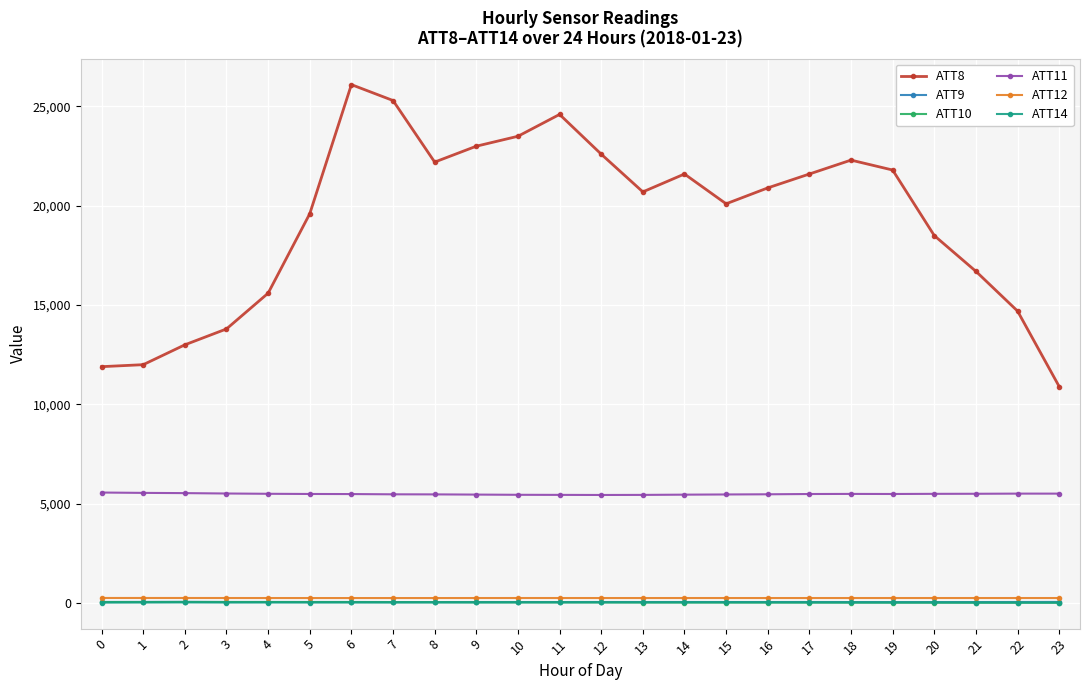

Is the value of ATT11 at 11 greater than the value of ATT12 at 7?

Yes